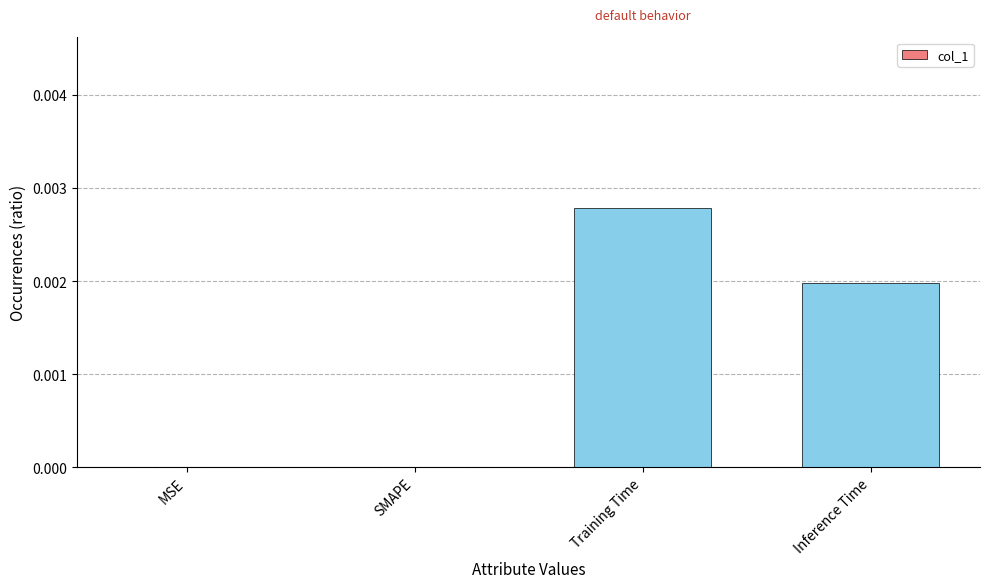

Is it true that the value at Training Time is 0.0?

True